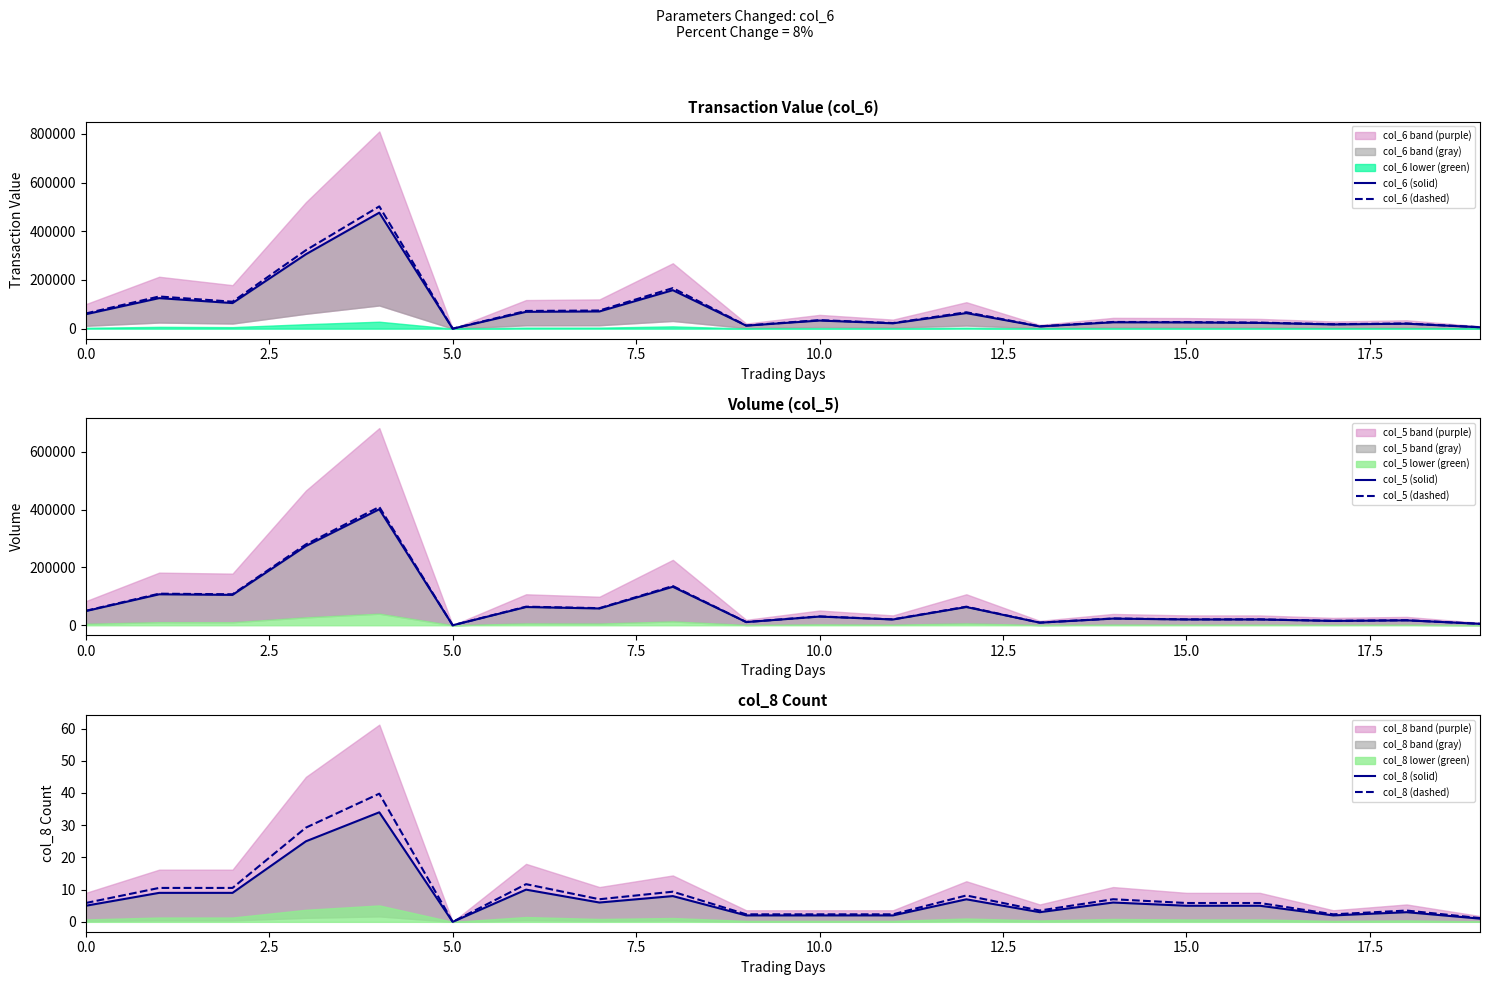

True or false: col_5 (dashed) and col_5 (solid) cross at least once.

False